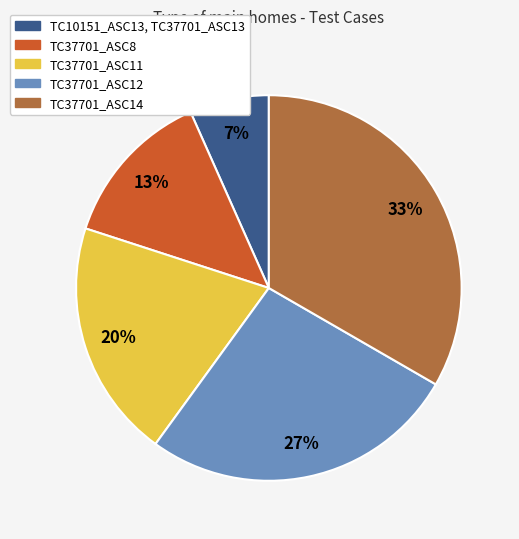

Count the number of slices in the pie.

5